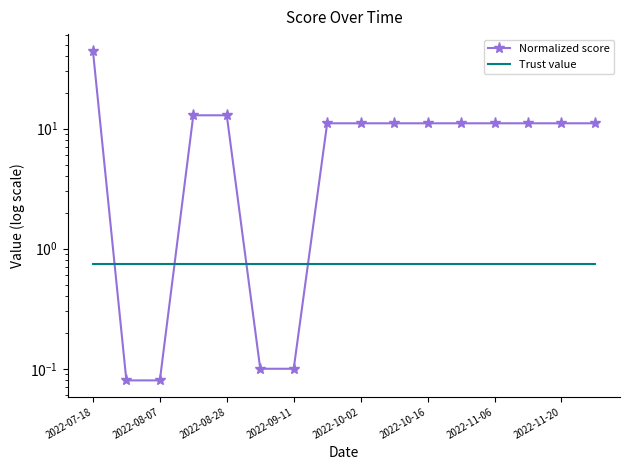

The Normalized score series shows 11.1 at 13. True or false?

True